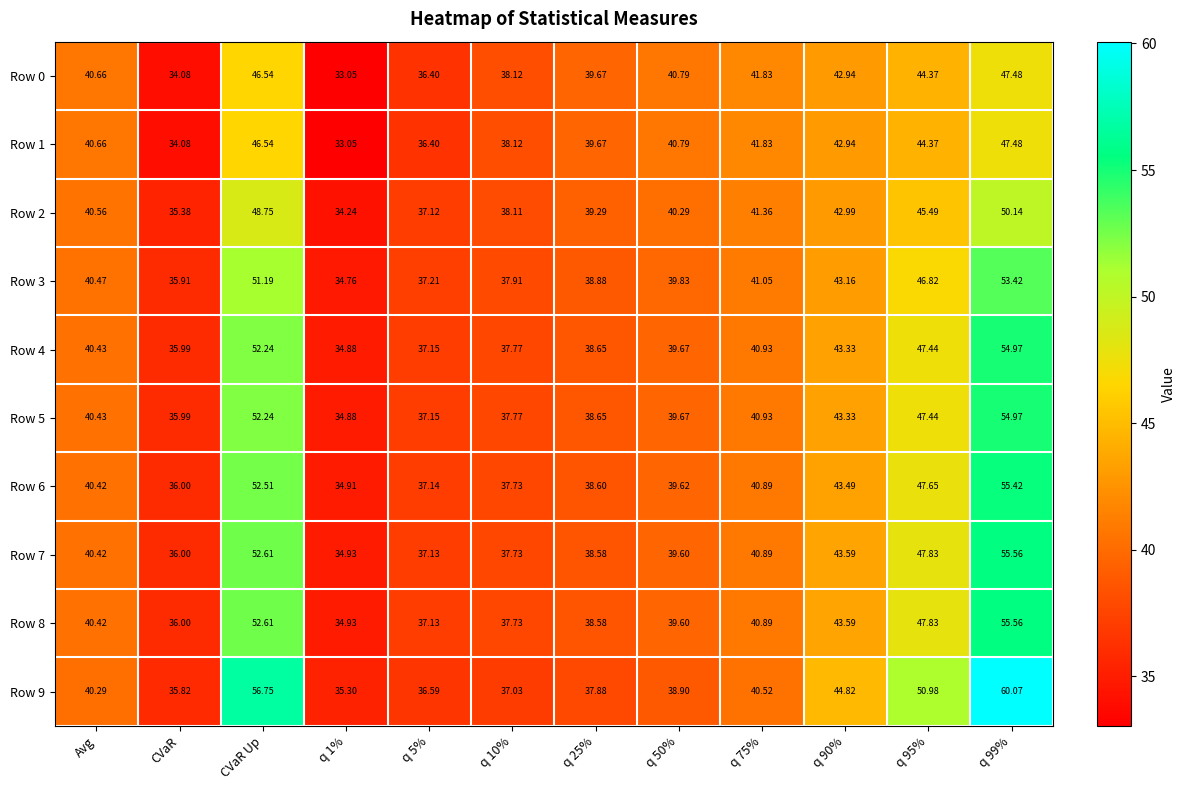

Which series has the largest range (max minus min)?

Row 9